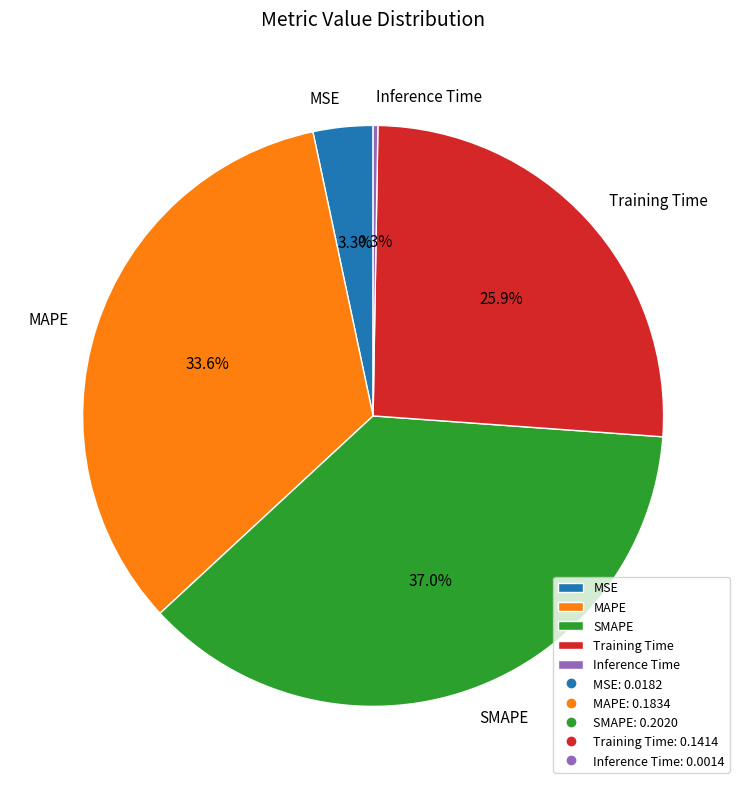

Between Training Time and SMAPE, which is larger?

SMAPE